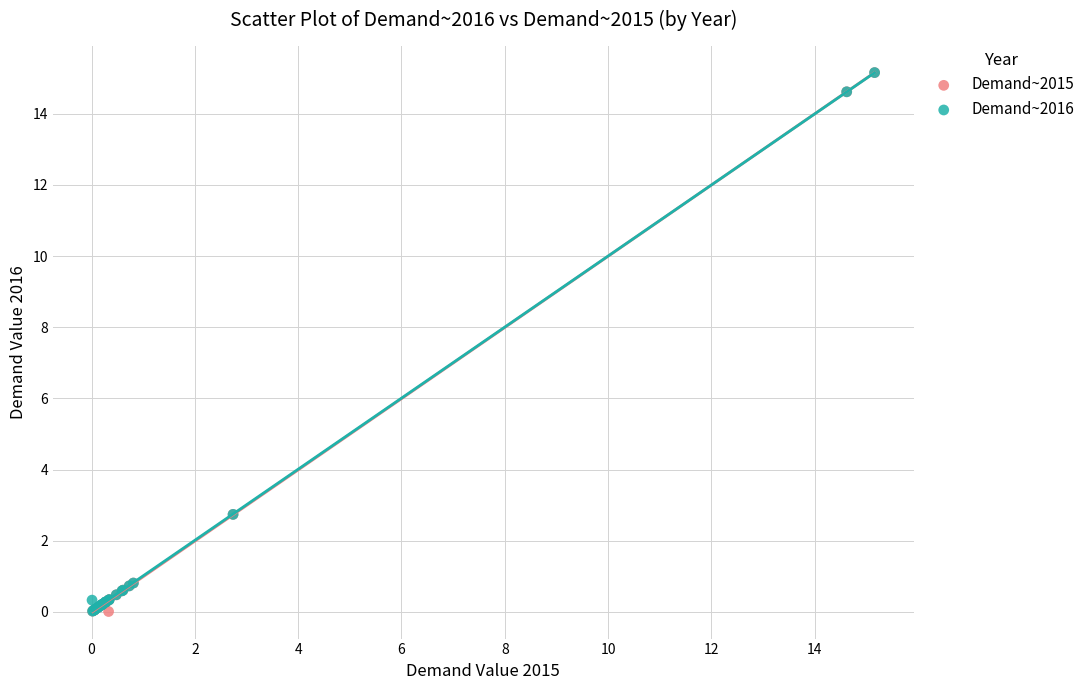

Which series has the widest spread of Y values?

Demand~2015